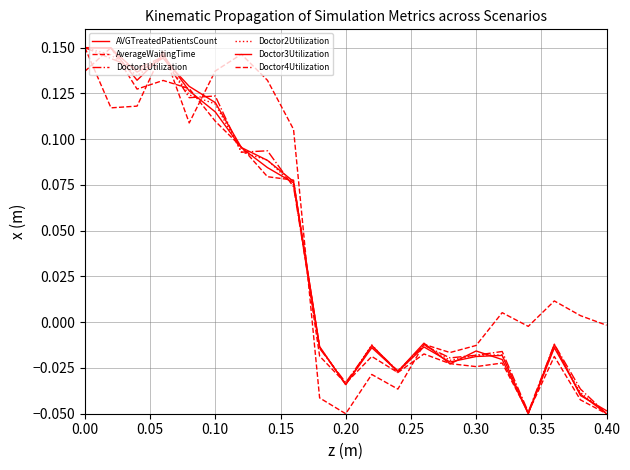

Is this an area chart (filled region under the line)?

No